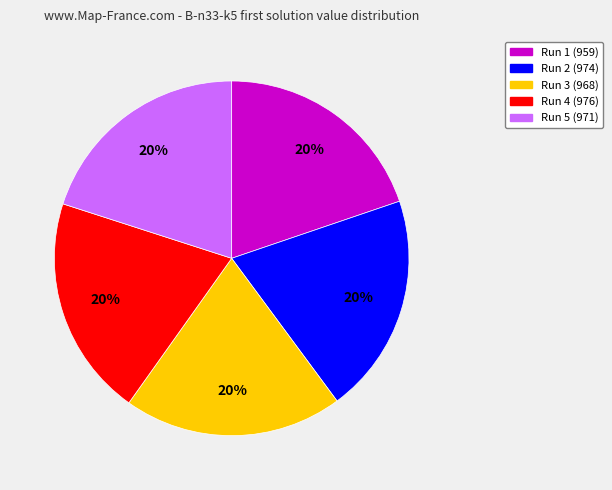

How many slices are in this pie chart?

5